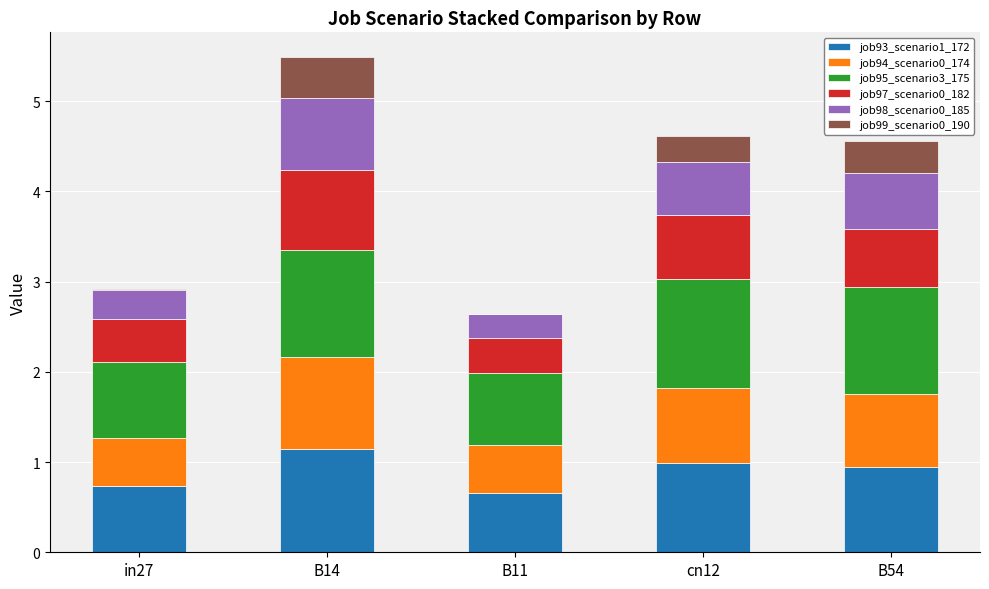

Reading left to right, what are the values for job93_scenario1_172?

in27=0.7	B14=1.1	B11=0.7	cn12=1.0	B54=0.9